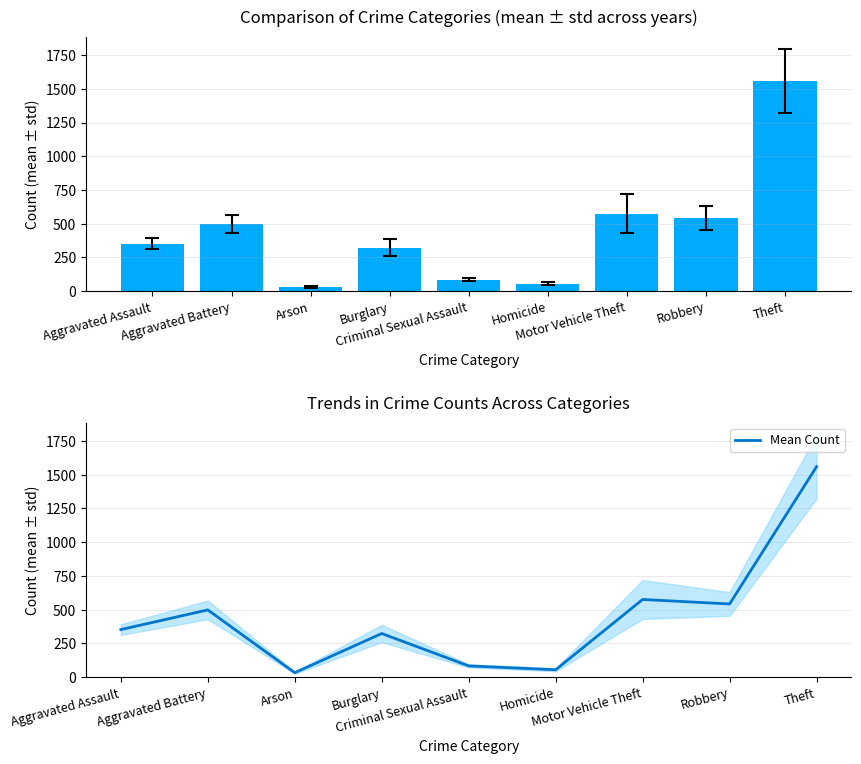

Which has a higher value, Arson or Criminal Sexual Assault?

Criminal Sexual Assault